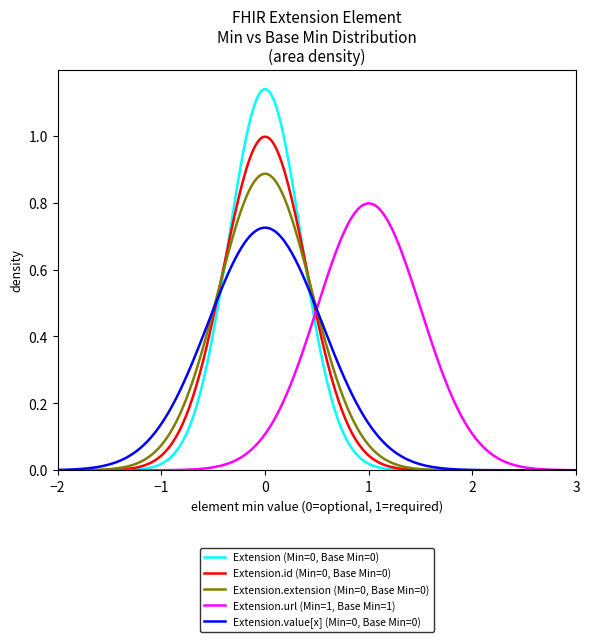

Reading left to right, transcribe all the data shown in this chart.

Extension (Base Min=0): 0	0	0	0	0
Extension.id (Base Min=0): 0	0	0	0	0
Extension.extension (Base Min=0): 0	0	0	0	0
Extension.url (Base Min=1): 1	1	1	1	1
Extension.value[x] (Base Min=0): 0	0	0	0	0